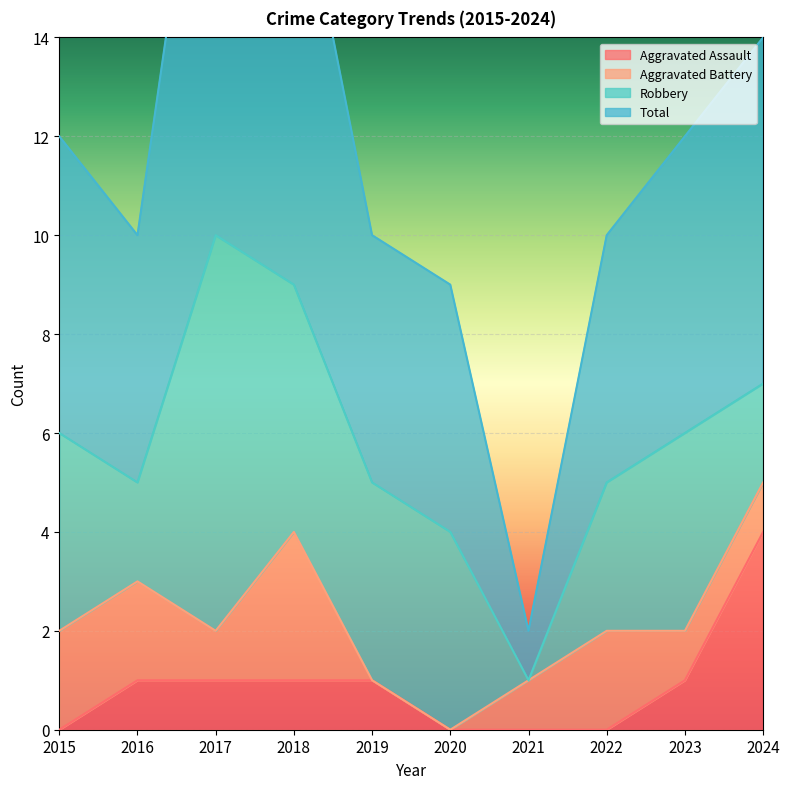

At how many categories does at least one series exceed 16?

2